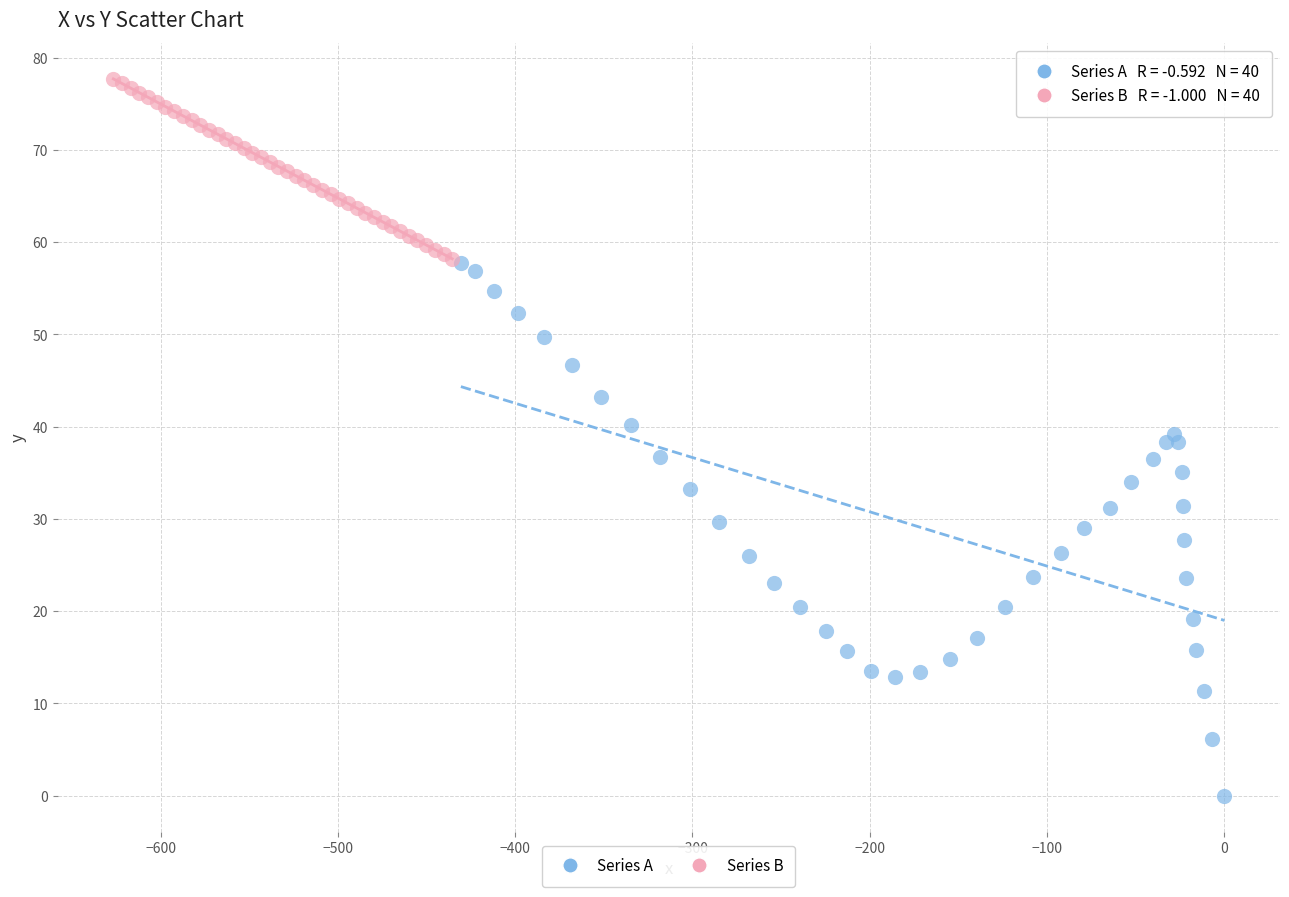

Which series reaches the maximum Y coordinate?

Series B